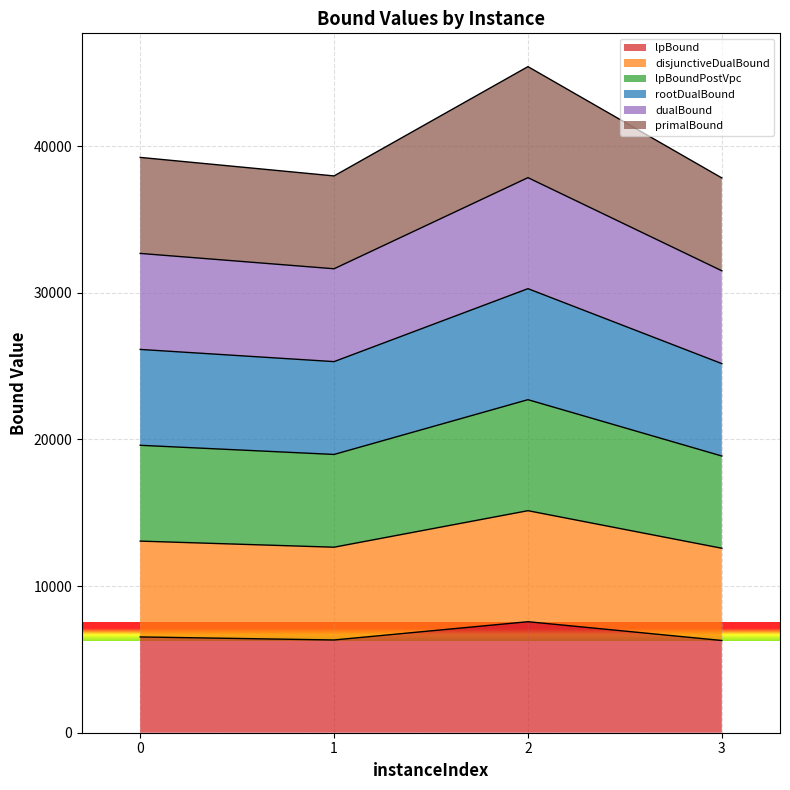

Between 1 and 2, which is larger?

2